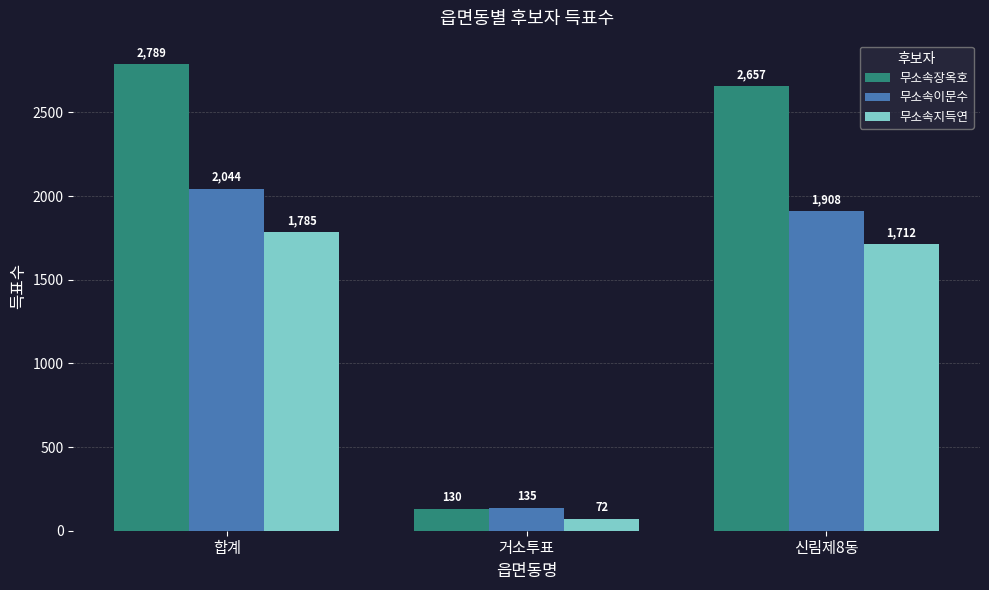

What is the label of the 2nd bar from the right?

거소투표